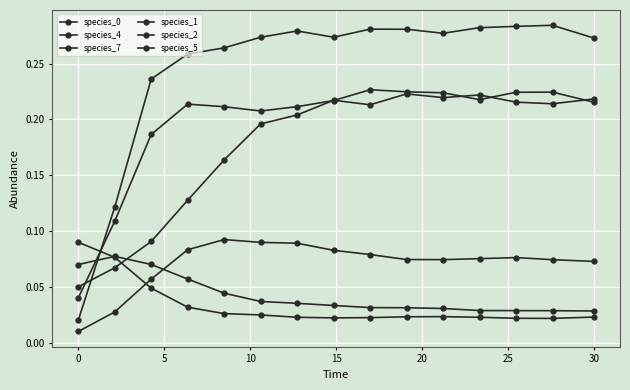

What is the average value of the species_0 series?

0.2